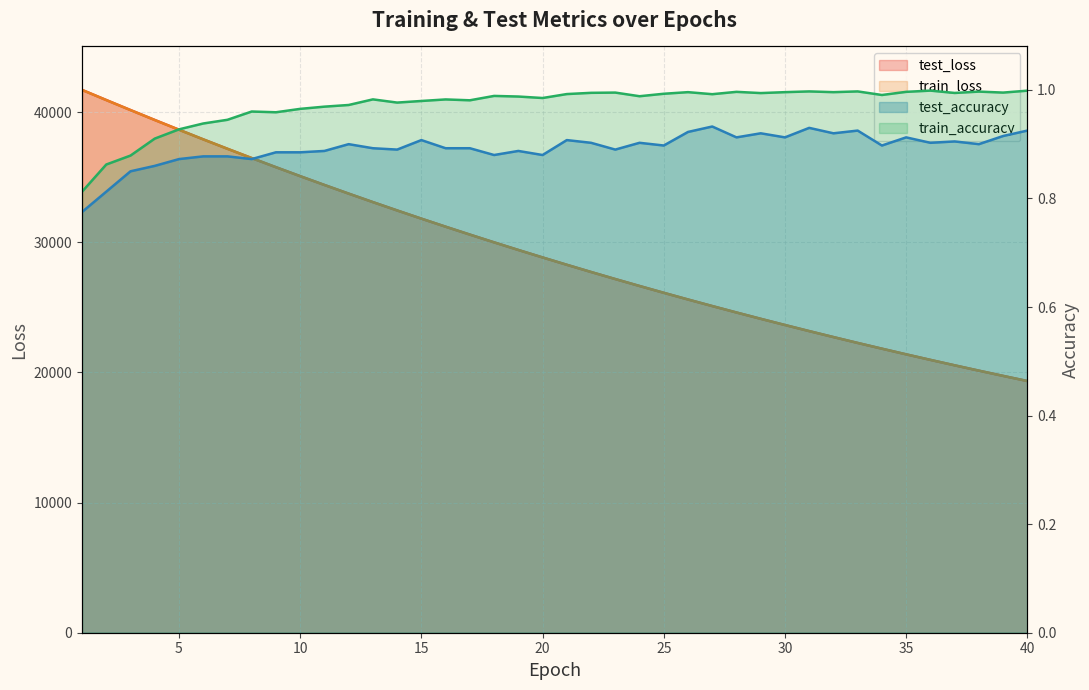

Which series has the largest total across all categories?

test_loss